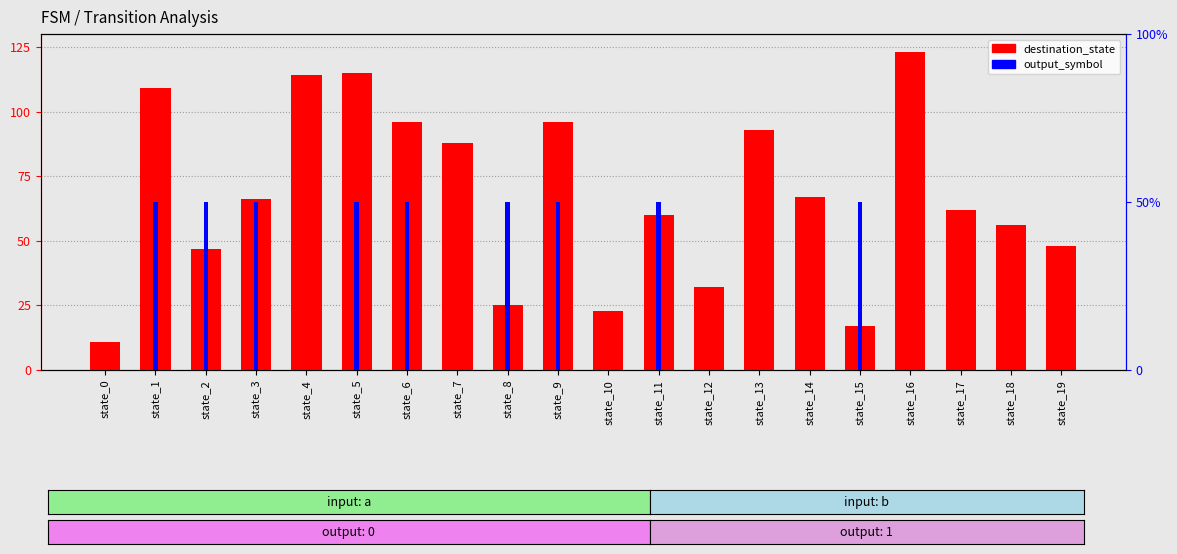

How many bars are there in each group?

2